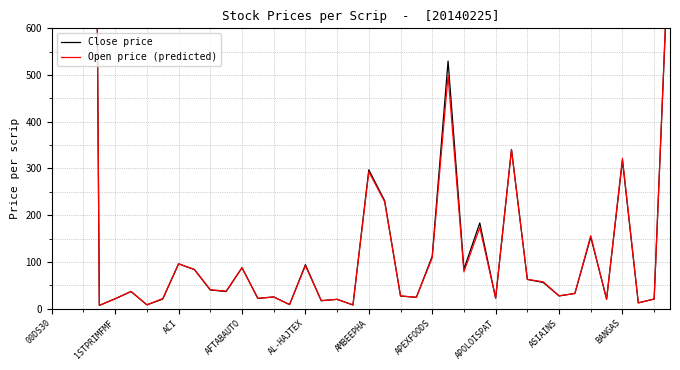

Count the number of categories in the chart.

40